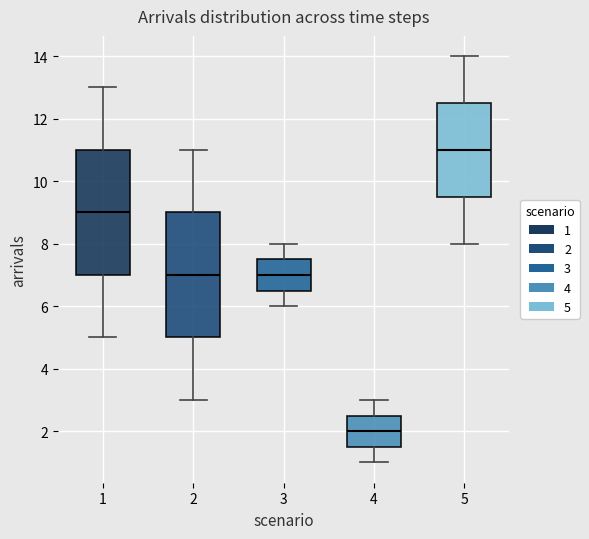

Reading left to right, read every box against the y-axis: the position of its median line, the range the box covers, and the ends of its whiskers. The values are not printed on the chart, so give them approximately, as read against the axis.

1: median 9.0, box 7.0 to 11.0, whiskers 5.0 to 13.0
2: median 7.0, box 5.0 to 9.0, whiskers 3.0 to 11.0
3: median 7.0, box 6.6 to 7.6, whiskers 6.0 to 8.0
4: median 2.0, box 1.6 to 2.6, whiskers 1.0 to 3.0
5: median 11.0, box 9.6 to 12.6, whiskers 8.0 to 14.0